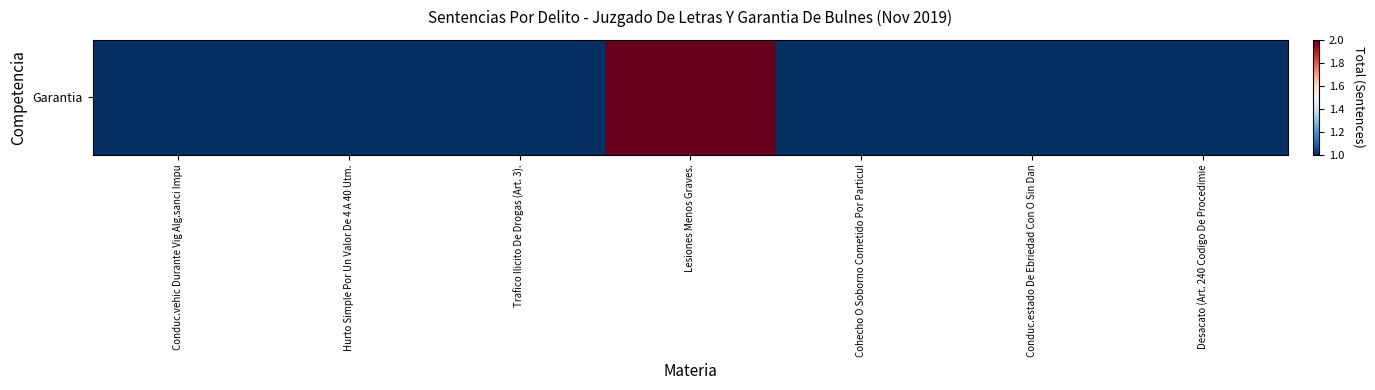

Rank the categories by value from lowest to highest.

Conduc.vehic Durante Vig Alg.sanci Impu, Hurto Simple Por Un Valor De 4 A 40 Utm., Trafico Ilicito De Drogas (Art. 3)., Cohecho O Soborno Cometido Por Particul, Conduc.estado De Ebriedad Con O Sin Dan, Desacato (Art. 240 Codigo De Procedimie, Lesiones Menos Graves.